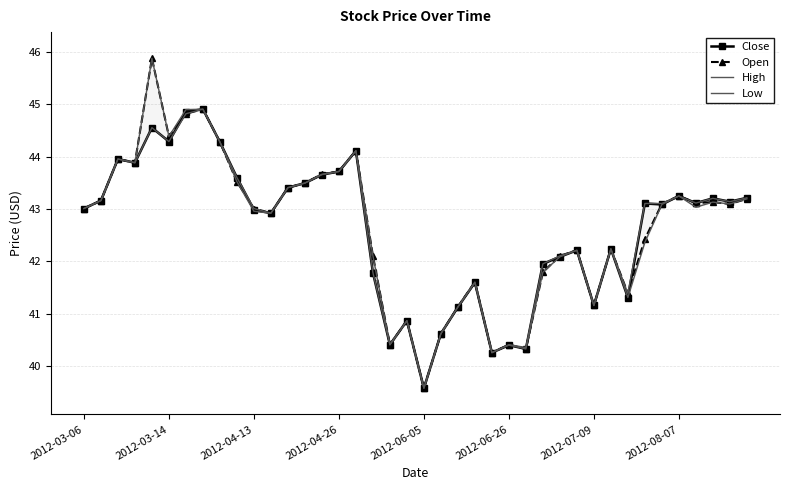

Where does the High series first go above 43?

2012-03-06